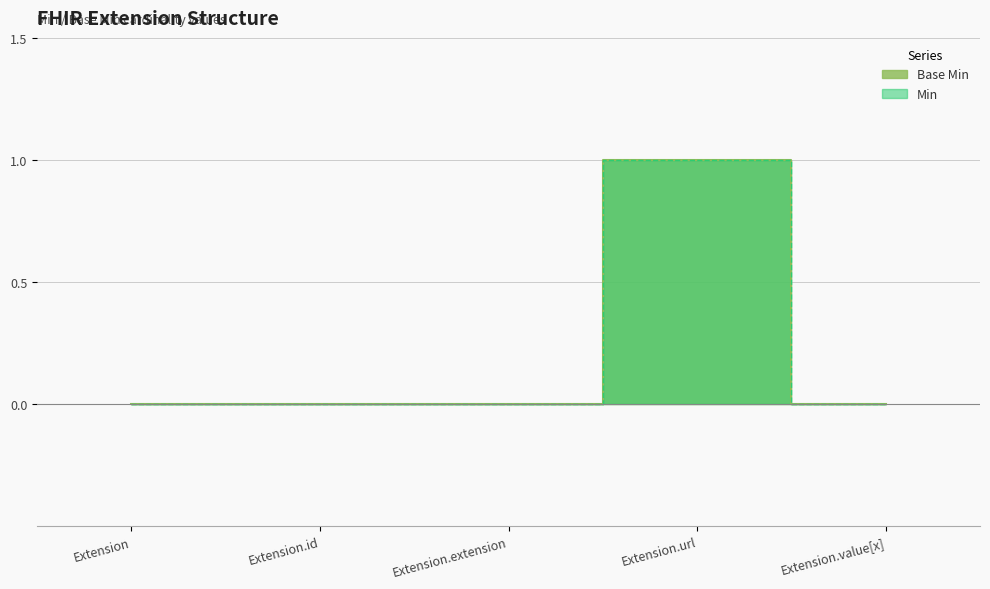

The value of Min at Extension is 0. True or false?

False